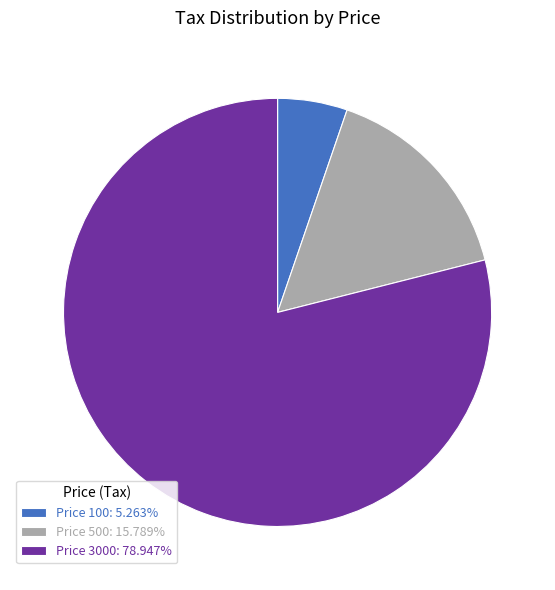

Approximately how many times larger is the value at Price 100: 5.263% compared to Price 500: 15.789%?

0.3